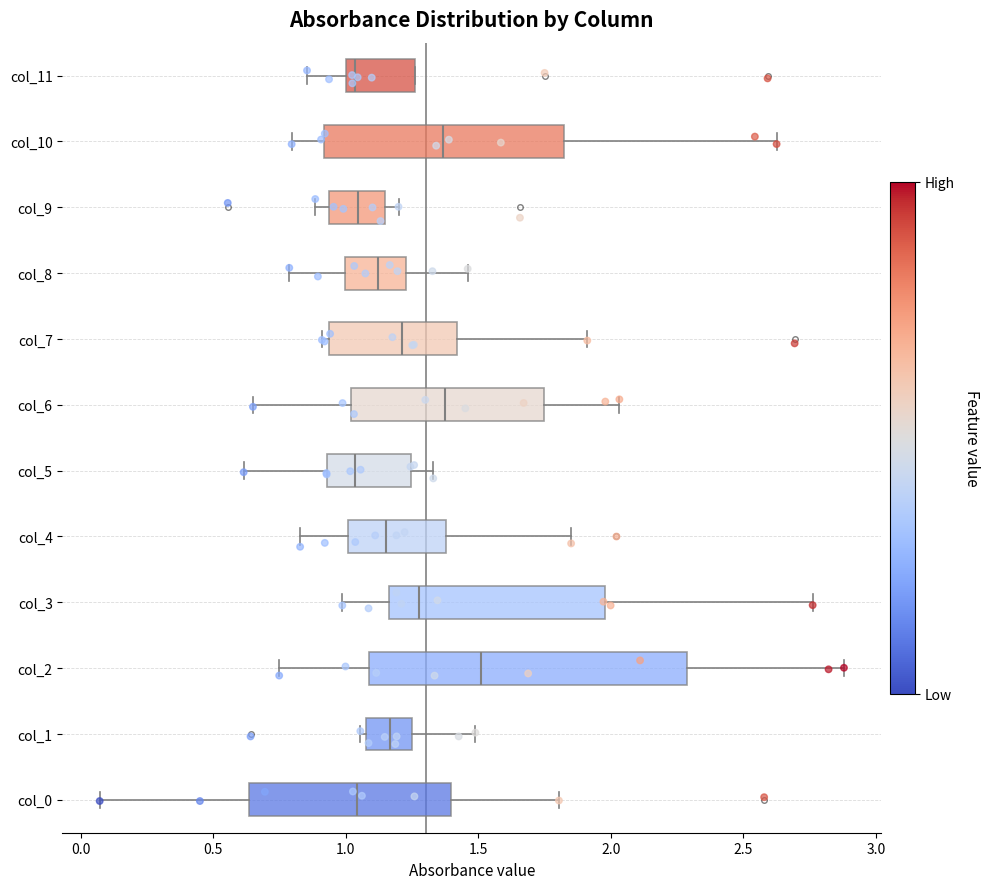

Reading bottom to top, read every box against the x-axis: the position of its median line, the range the box covers, and the ends of its whiskers. The values are not printed on the chart, so give them approximately, as read against the axis.

col_0: median 1.05, box 0.65 to 1.40, whiskers 0.05 to 1.80
col_1: median 1.15, box 1.10 to 1.25, whiskers 1.05 to 1.50
col_2: median 1.50, box 1.10 to 2.30, whiskers 0.75 to 2.90
col_3: median 1.30, box 1.15 to 2.00, whiskers 1.00 to 2.75
col_4: median 1.15, box 1.00 to 1.40, whiskers 0.85 to 1.85
col_5: median 1.05, box 0.95 to 1.25, whiskers 0.60 to 1.35
col_6: median 1.40, box 1.00 to 1.75, whiskers 0.65 to 2.05
col_7: median 1.20, box 0.95 to 1.40, whiskers 0.90 to 1.90
col_8: median 1.10, box 1.00 to 1.25, whiskers 0.80 to 1.45
col_9: median 1.05, box 0.95 to 1.15, whiskers 0.90 to 1.20
col_10: median 1.35, box 0.90 to 1.80, whiskers 0.80 to 2.65
col_11: median 1.05, box 1.00 to 1.25, whiskers 0.85 to 1.25